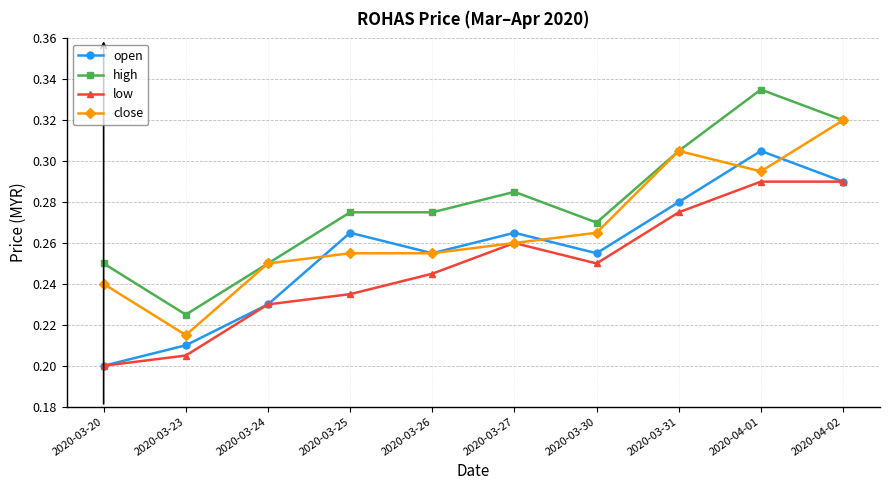

At how many categories does at least one series exceed 0?

10